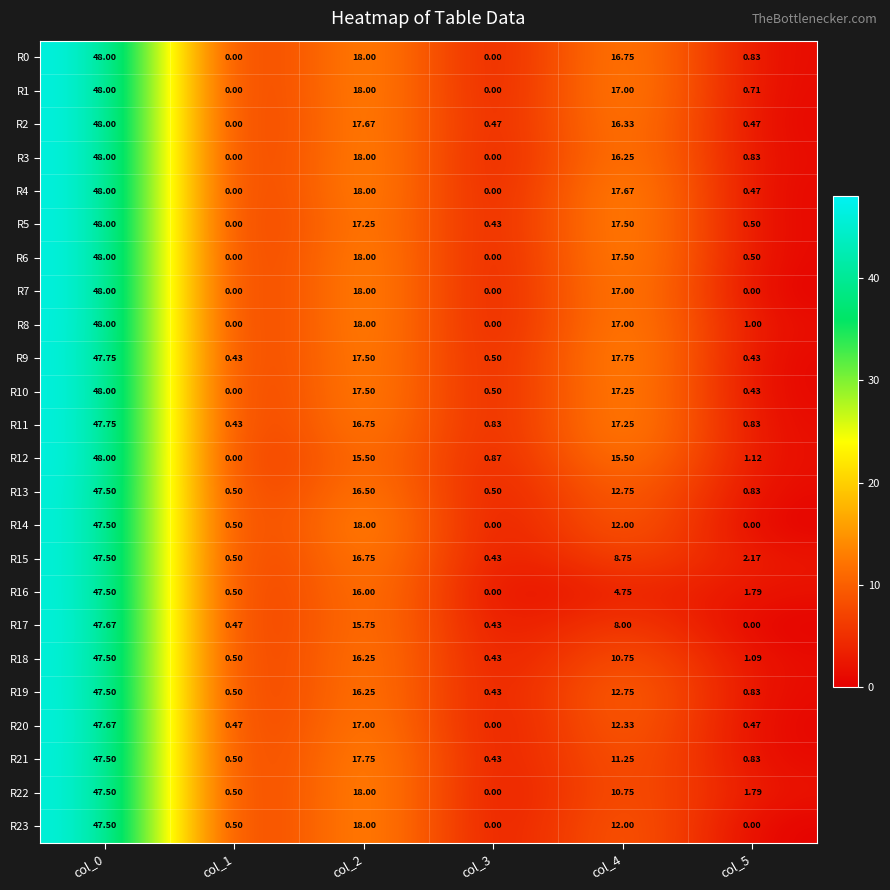

Is the value of R13 at col_4 greater than the value of R11 at col_5?

Yes